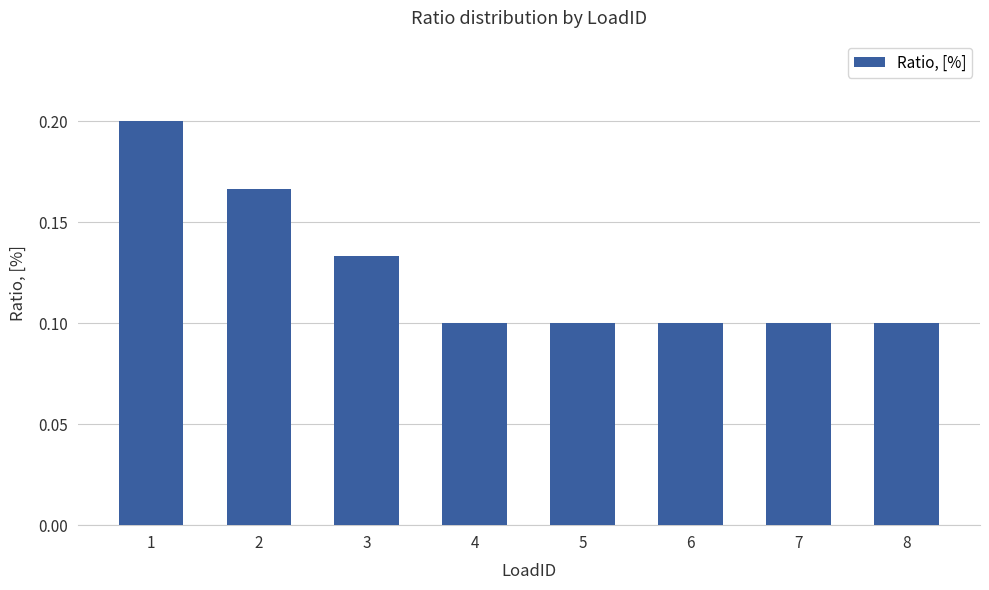

How many values are between 0 and 1?

8